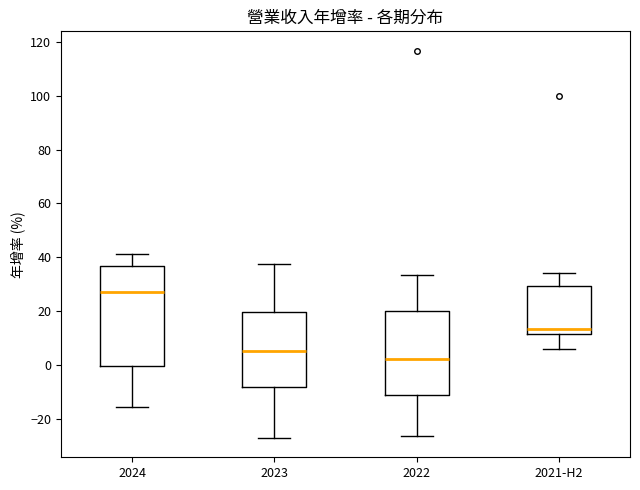

Which box is the tallest, from its lower edge to its upper edge?

2024